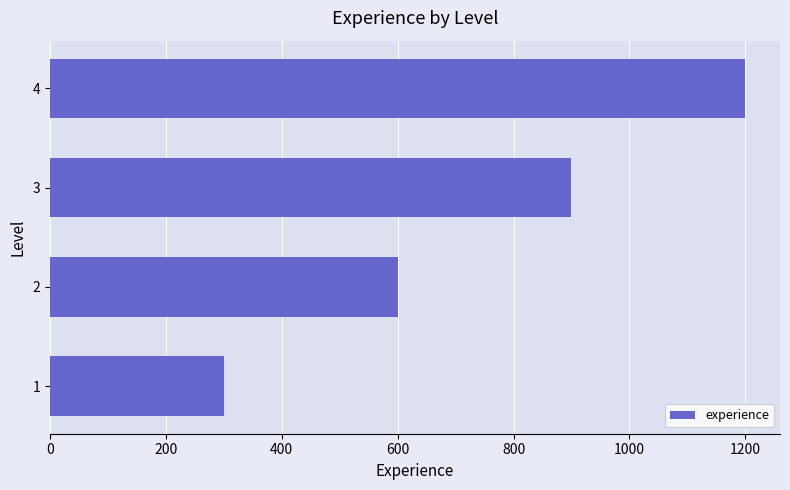

What is the difference between the maximum and minimum values?

900